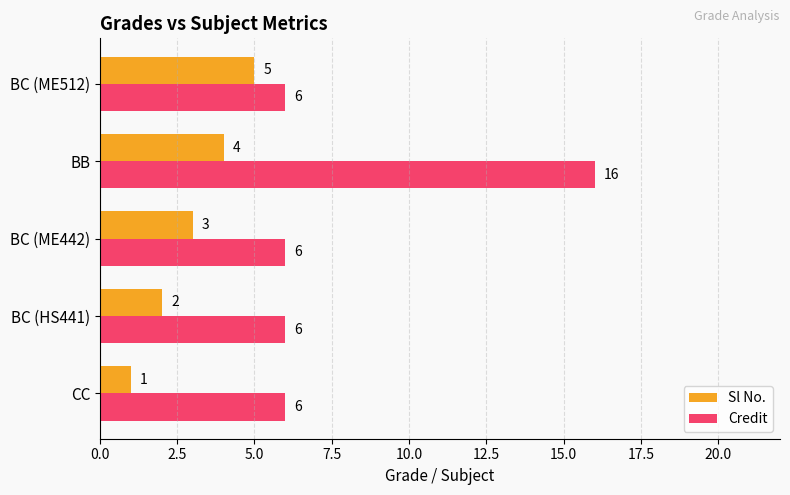

What is the lowest value of the Credit series?

6